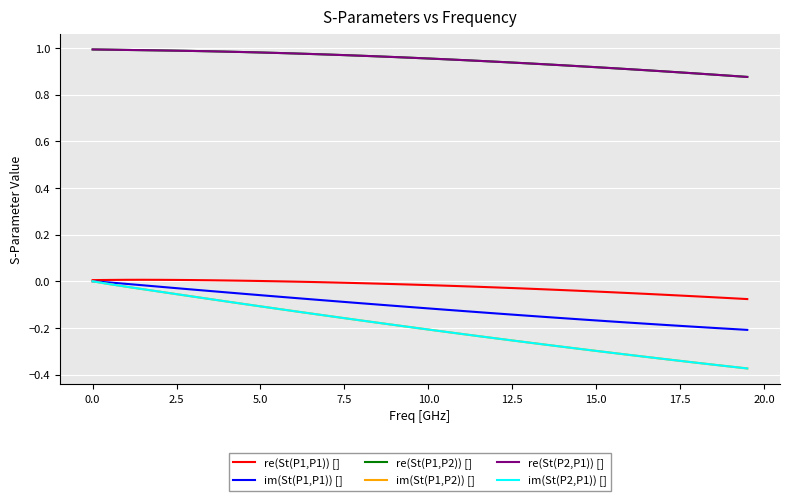

True or false: im(St(P1,P2)) [] and re(St(P2,P1)) [] intersect in this chart.

False